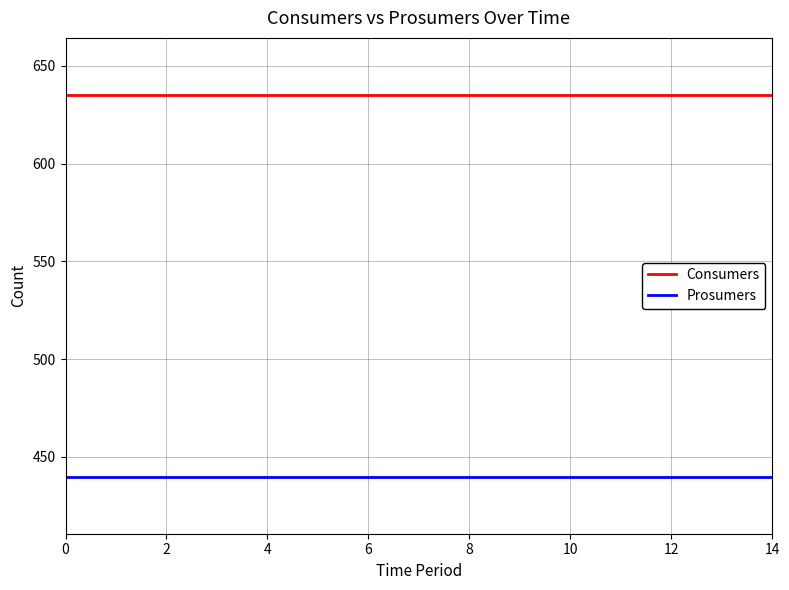

Reading left to right, list all the values displayed in this chart.

Consumers: 635	635	635	635	635	635	635	635	635	635	635	635	635	635	635
Prosumers: 440	440	440	440	440	440	440	440	440	440	440	440	440	440	440